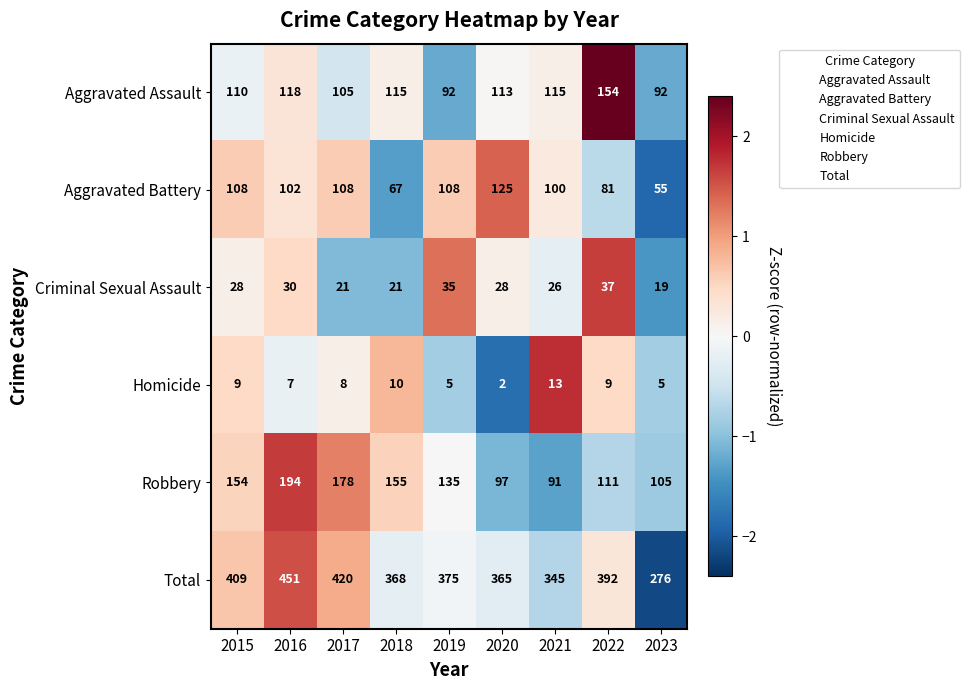

The Robbery series shows 22 at 2021. True or false?

False